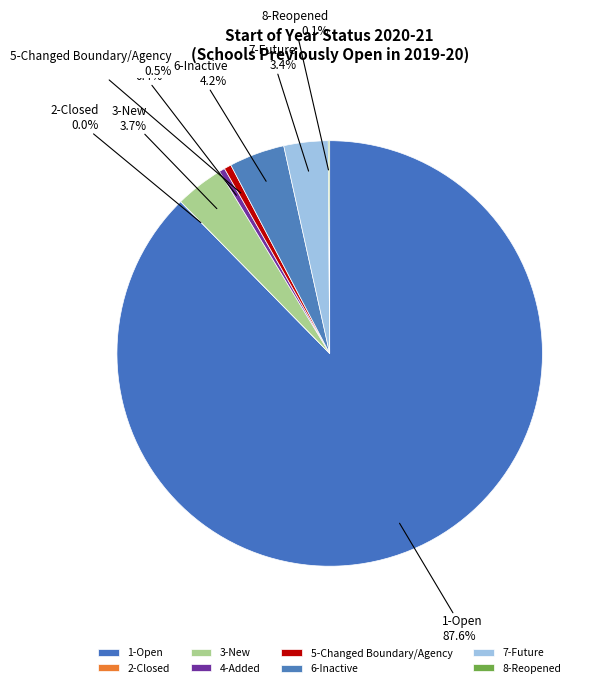

To the nearest percent, what is the difference between the largest and smallest slice percentages?

88%